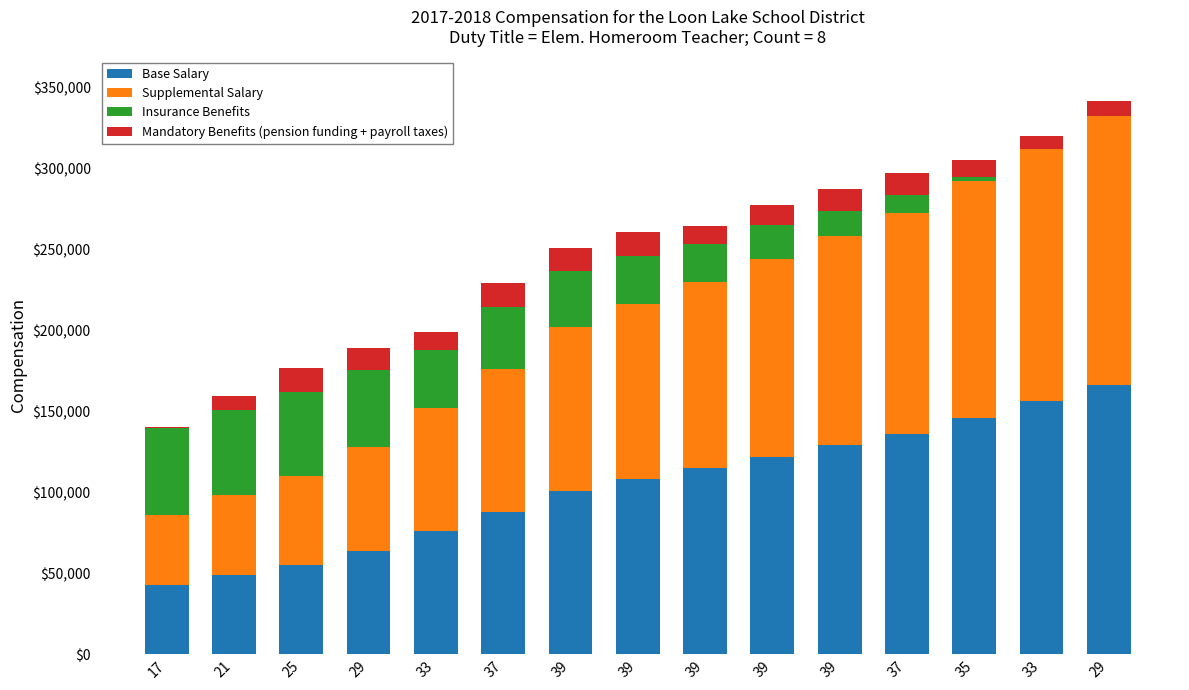

At how many categories does at least one series exceed 156642?

1